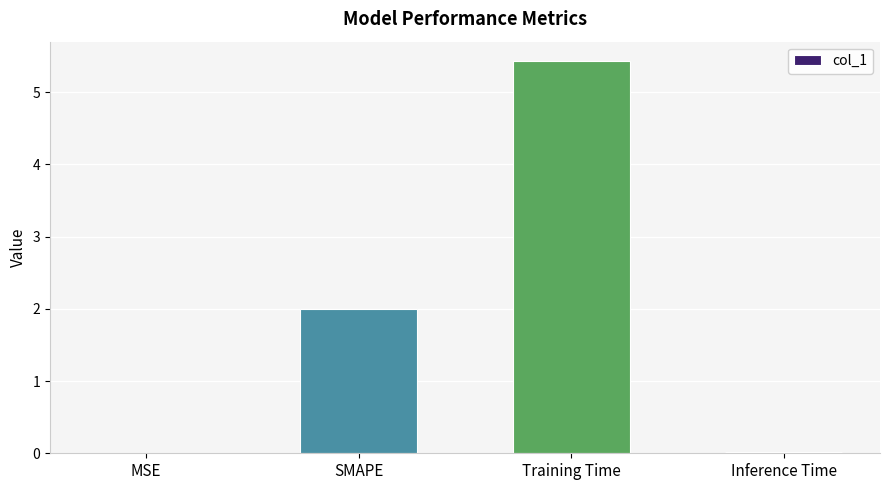

True or false: the data shows 0.0 at Inference Time.

True